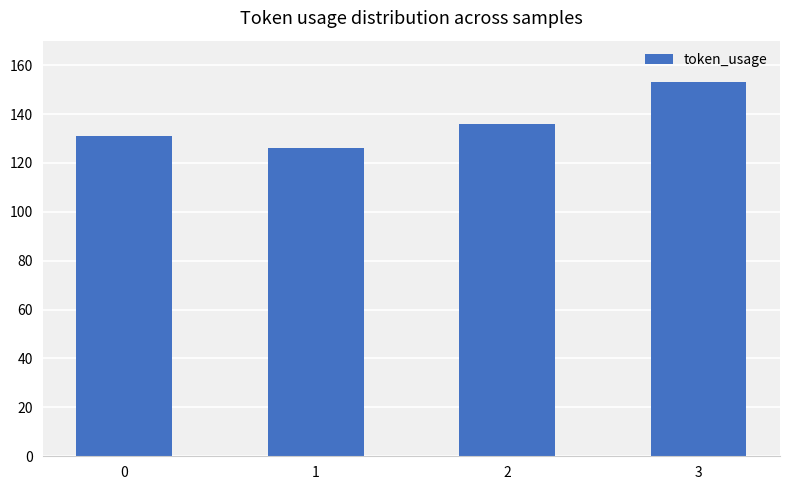

Between 2 and 1, which is larger?

2